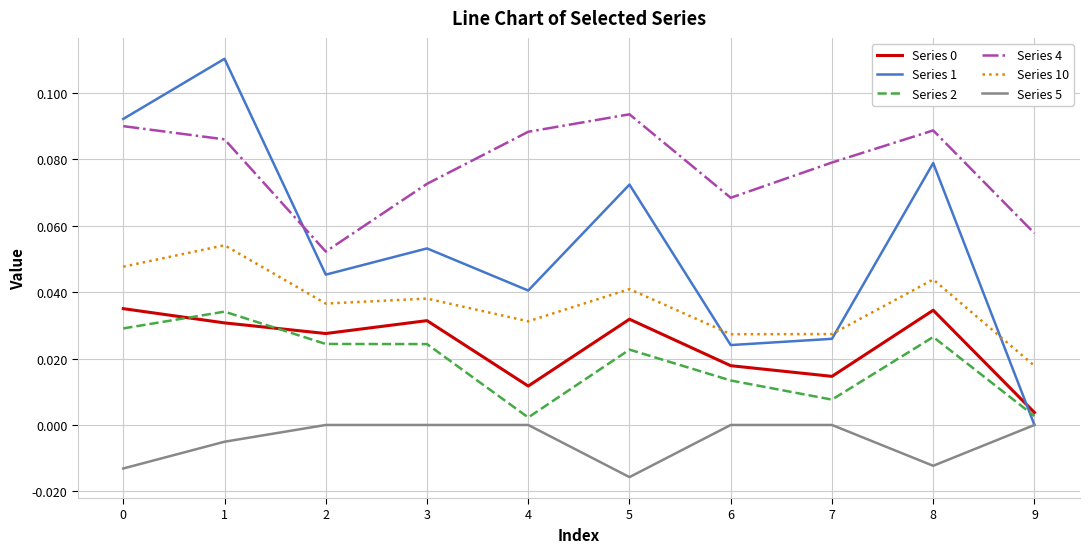

True or false: Series 10 has more than 1 points higher than both neighbors.

True